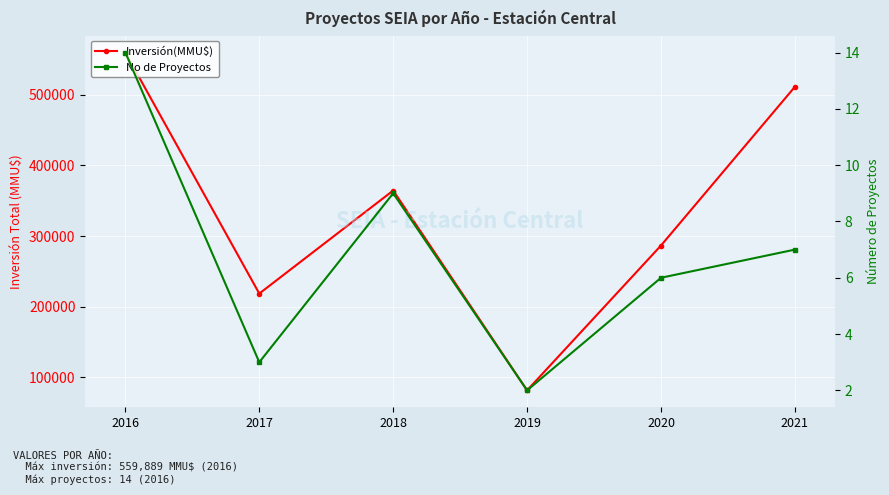

True or false: No de Proyectos and Inversión(MMU$) cross at least once.

False